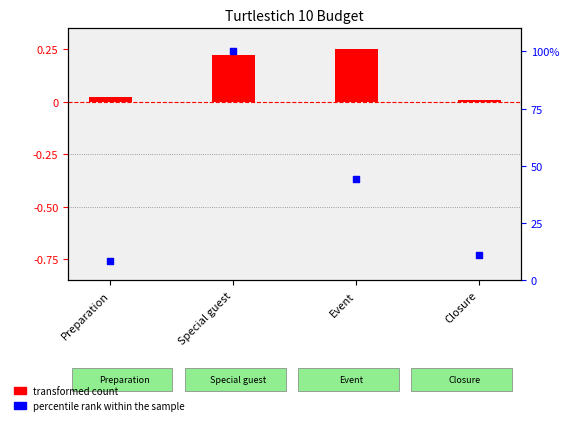

What is the total value across all series at Special guest?

100.2